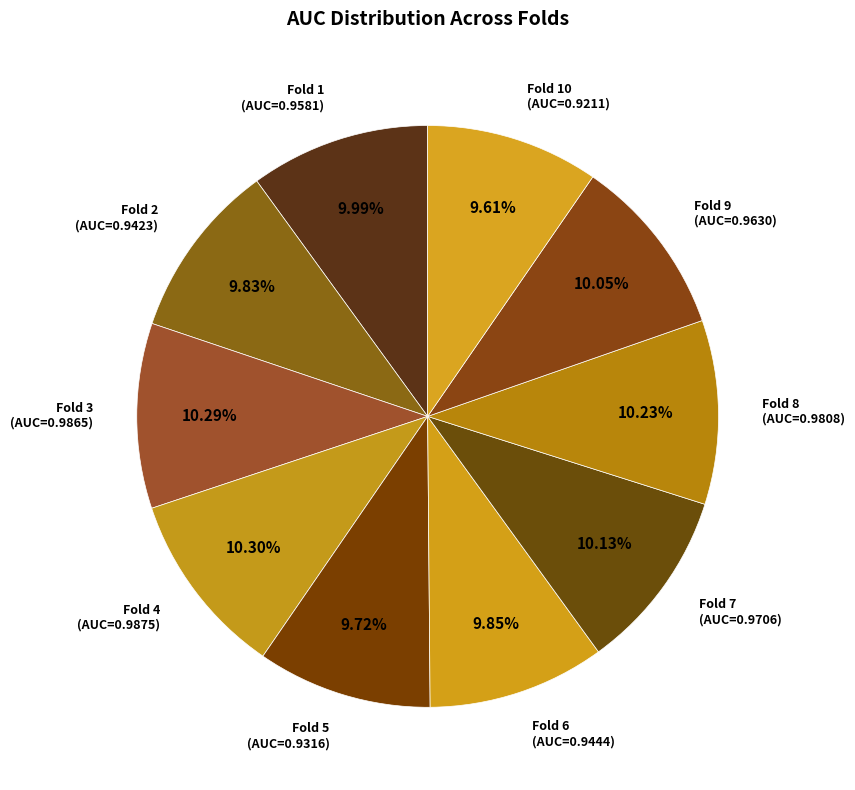

Rank the categories by value from lowest to highest.

Fold 10, Fold 5, Fold 2, Fold 6, Fold 1, Fold 9, Fold 7, Fold 8, Fold 3, Fold 4